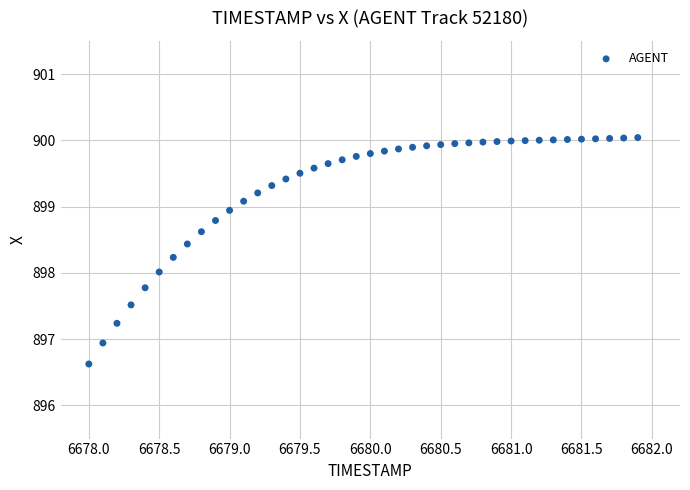

What is the range of Y values (max minus min)?

3.4